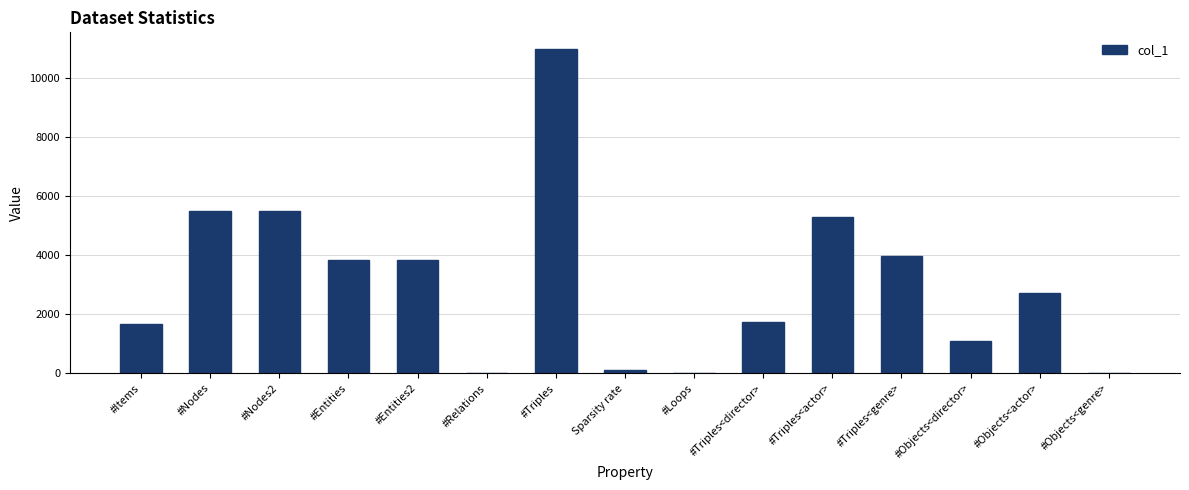

What value does the data have at #Triples?

11007.0